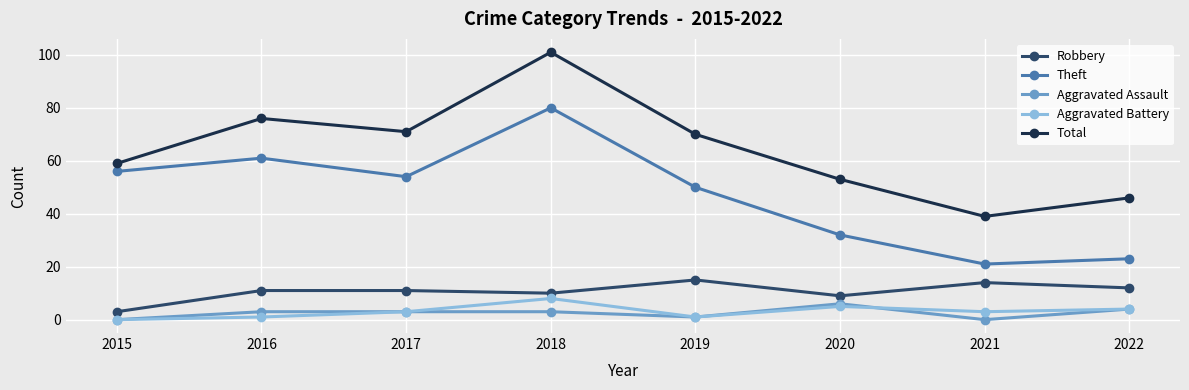

What is the value of the Robbery point at the 1st from the left?

3